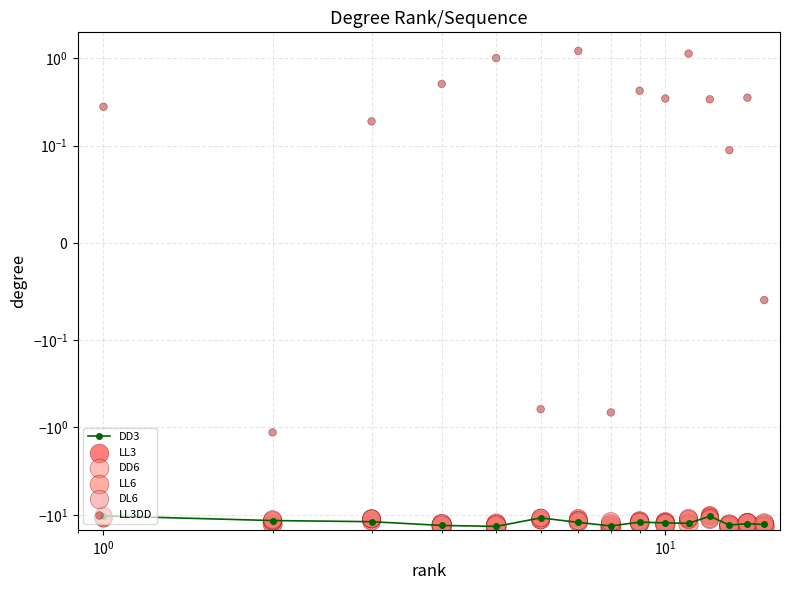

Which series contains the lowest Y value?

LL3